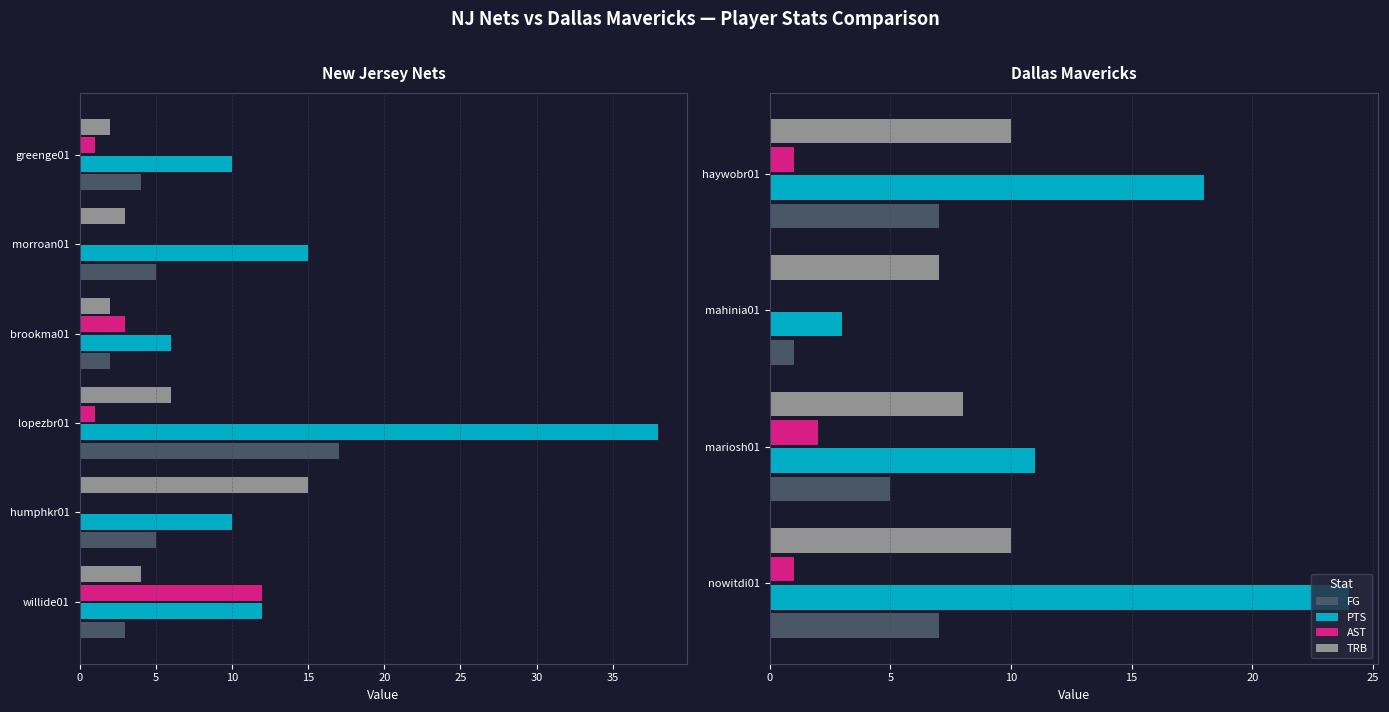

The value of PTS at nowitdi01 is 7. True or false?

False